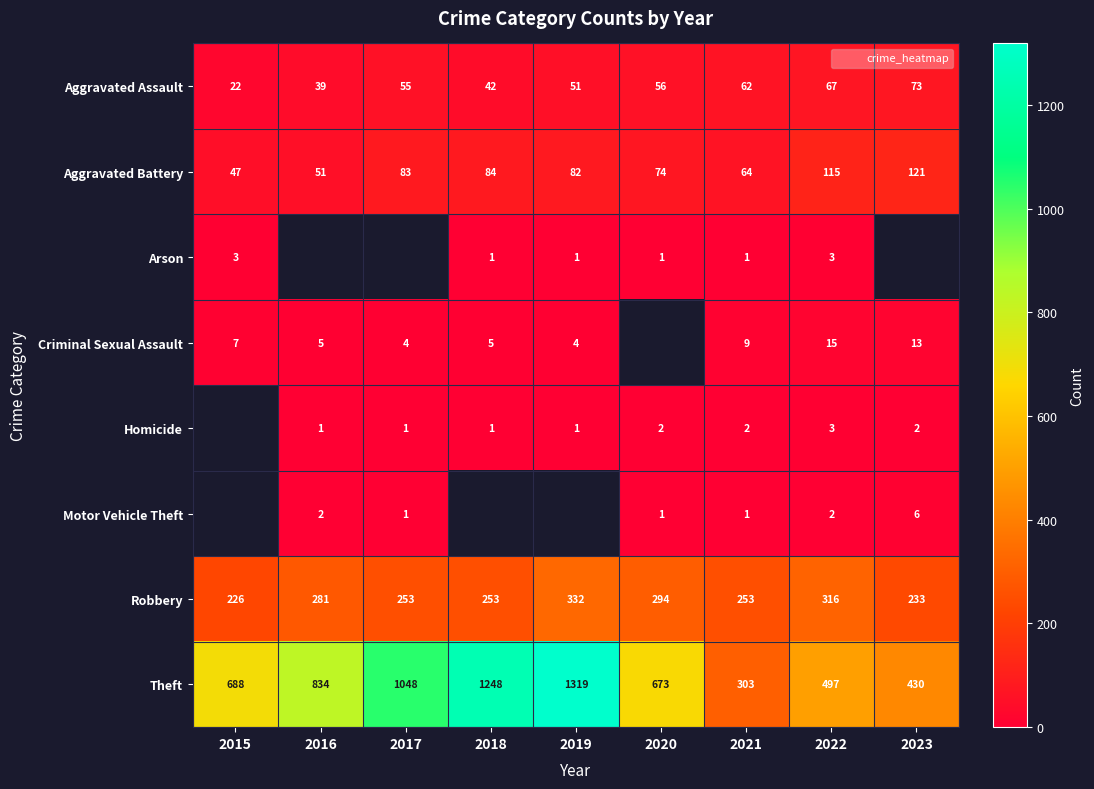

How many data points does each series have?

9